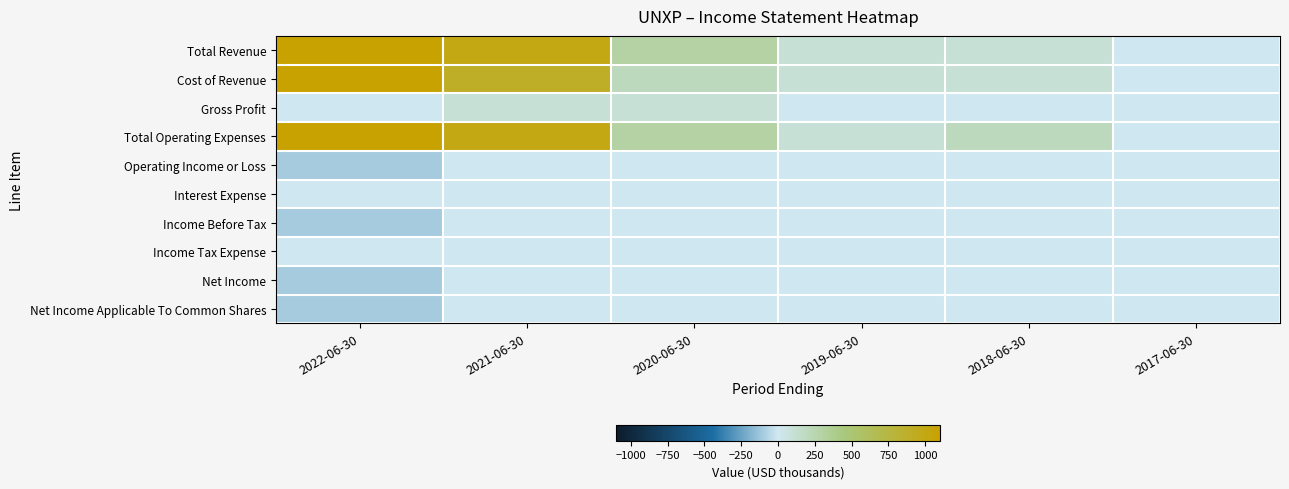

Reading left to right, what are all the values shown in this chart?

Total Revenue: 2022-06-30=1100	2021-06-30=1000	2020-06-30=300	2019-06-30=100	2018-06-30=100	2017-06-30=0
Cost of Revenue: 2022-06-30=1100	2021-06-30=900	2020-06-30=200	2019-06-30=100	2018-06-30=100	2017-06-30=0
Gross Profit: 2022-06-30=0	2021-06-30=100	2020-06-30=100	2019-06-30=0	2018-06-30=0	2017-06-30=0
Total Operating Expenses: 2022-06-30=1100	2021-06-30=1000	2020-06-30=300	2019-06-30=100	2018-06-30=200	2017-06-30=0
Operating Income or Loss: 2022-06-30=-100	2021-06-30=0	2020-06-30=0	2019-06-30=0	2018-06-30=0	2017-06-30=0
Interest Expense: 2022-06-30=0	2021-06-30=0	2020-06-30=0	2019-06-30=0	2018-06-30=0	2017-06-30=0
Income Before Tax: 2022-06-30=-100	2021-06-30=0	2020-06-30=0	2019-06-30=0	2018-06-30=0	2017-06-30=0
Income Tax Expense: 2022-06-30=0	2021-06-30=0	2020-06-30=0	2019-06-30=0	2018-06-30=0	2017-06-30=0
Net Income: 2022-06-30=-100	2021-06-30=0	2020-06-30=0	2019-06-30=0	2018-06-30=0	2017-06-30=0
Net Income Applicable To Common Shares: 2022-06-30=-100	2021-06-30=0	2020-06-30=0	2019-06-30=0	2018-06-30=0	2017-06-30=0